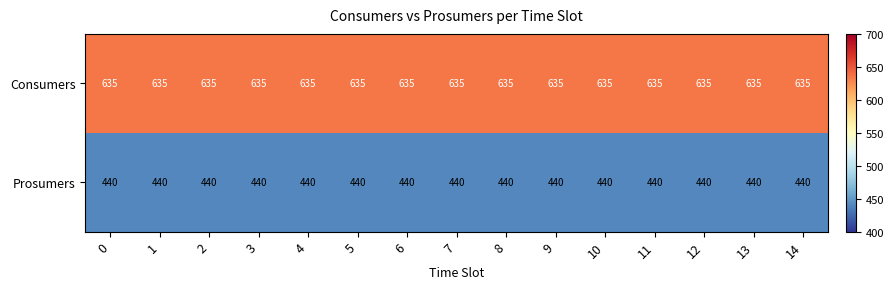

Rank the series by their maximum value, from lowest to highest.

Prosumers, Consumers